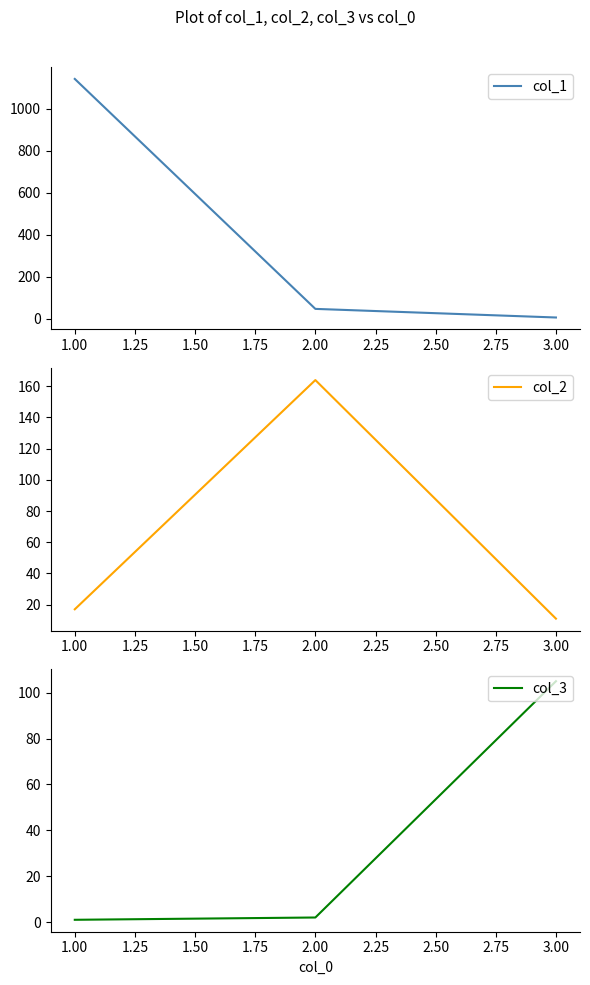

List the labels in order of col_3 value, smallest first.

1.00, 2.00, 3.00